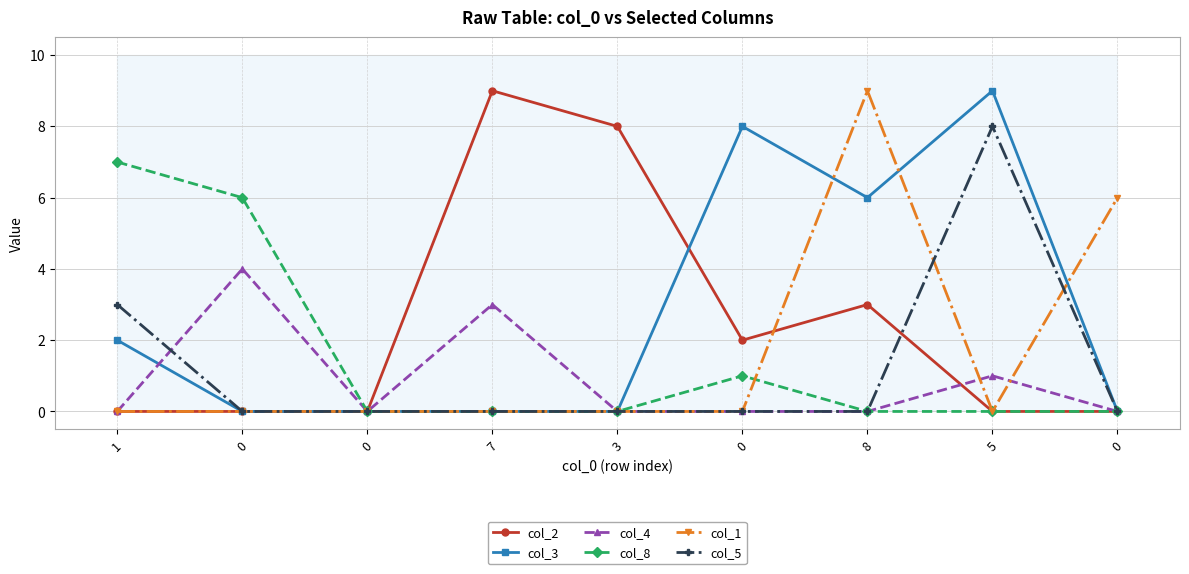

The value of col_2 at 0 is -3. True or false?

False